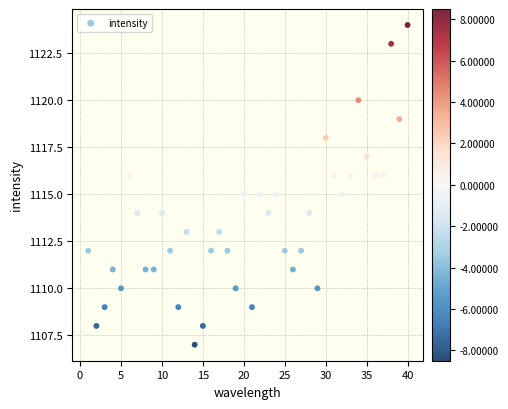

What is the range of X values (max minus min)?

39